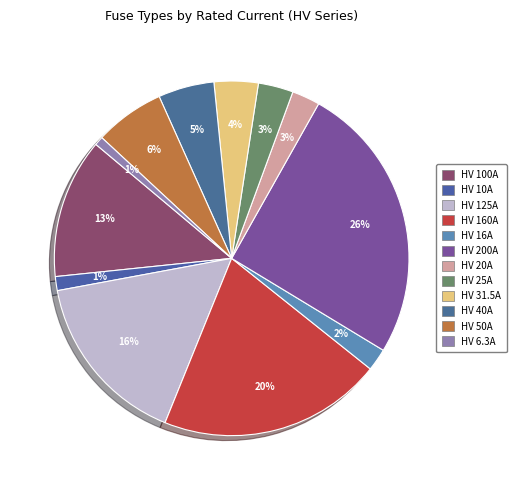

What is the ratio of the value at HV 10A to the value at HV 160A?

0.1